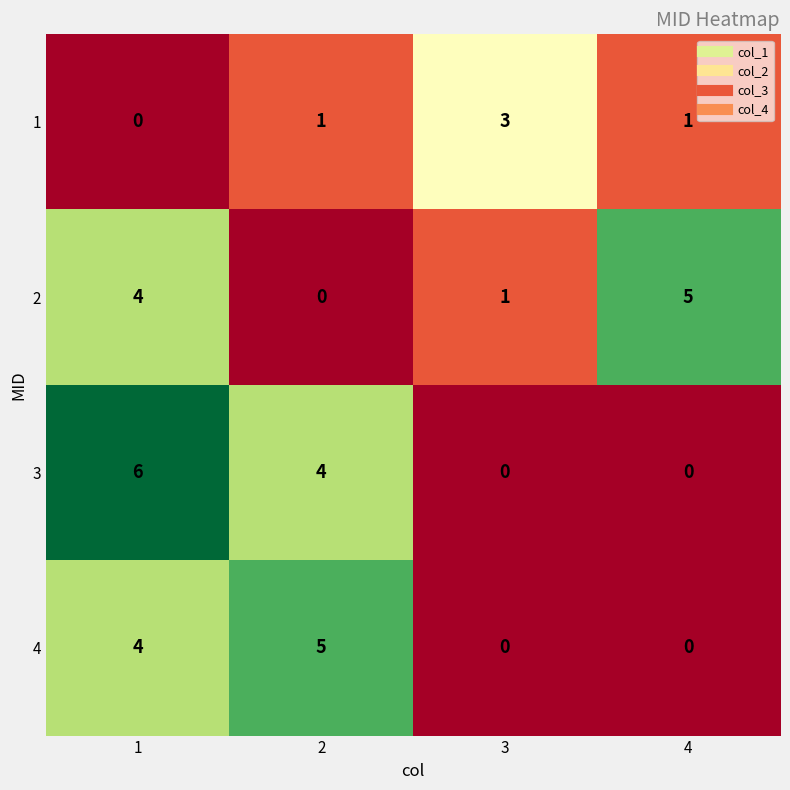

Which series has the widest spread of values?

3